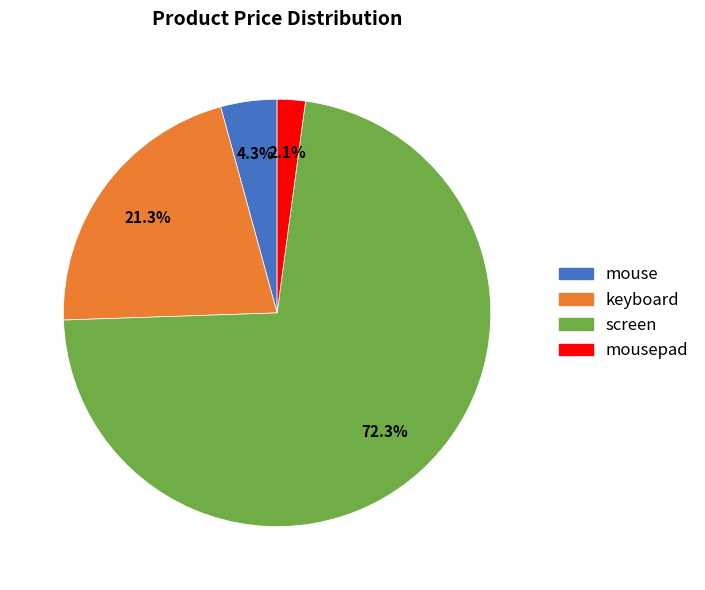

Does any single category account for the majority?

Yes